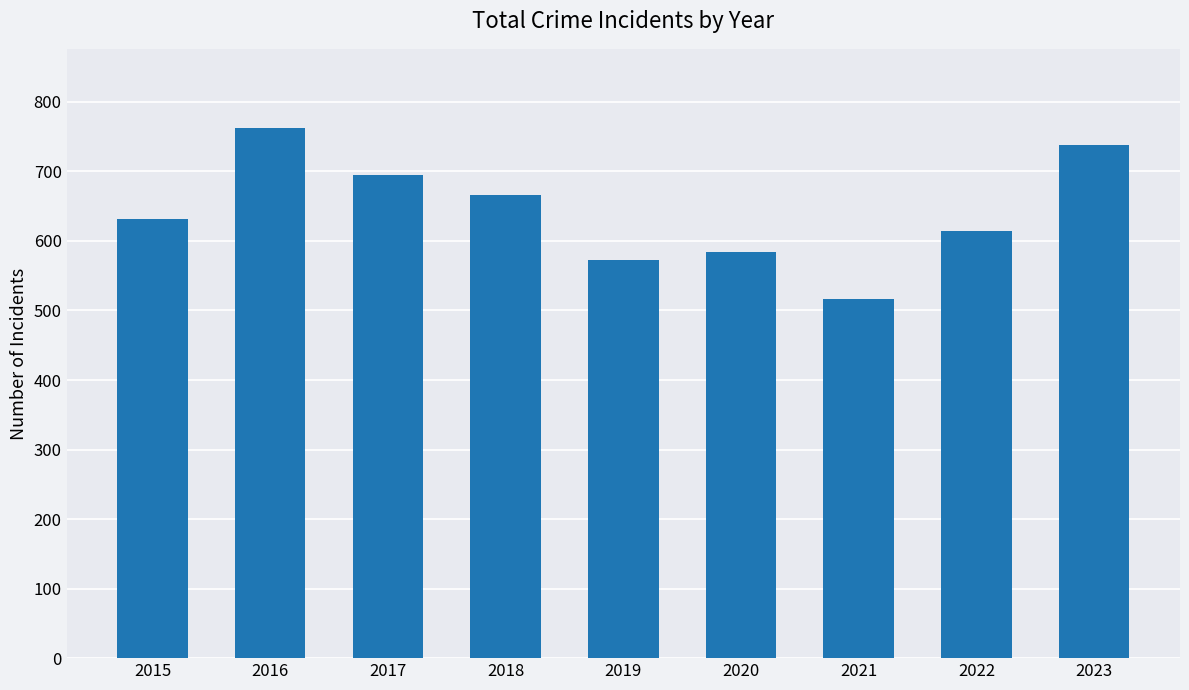

What is the ratio of the value at 2015 to the value at 2022?

1.0